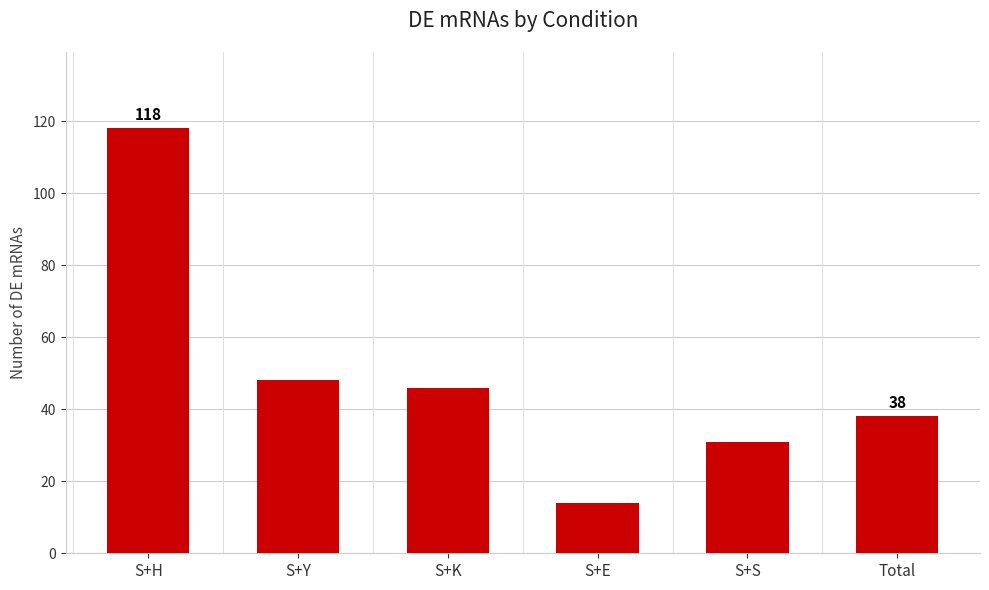

Reading left to right, list all the values displayed in this chart.

118	48	46	14	31	38